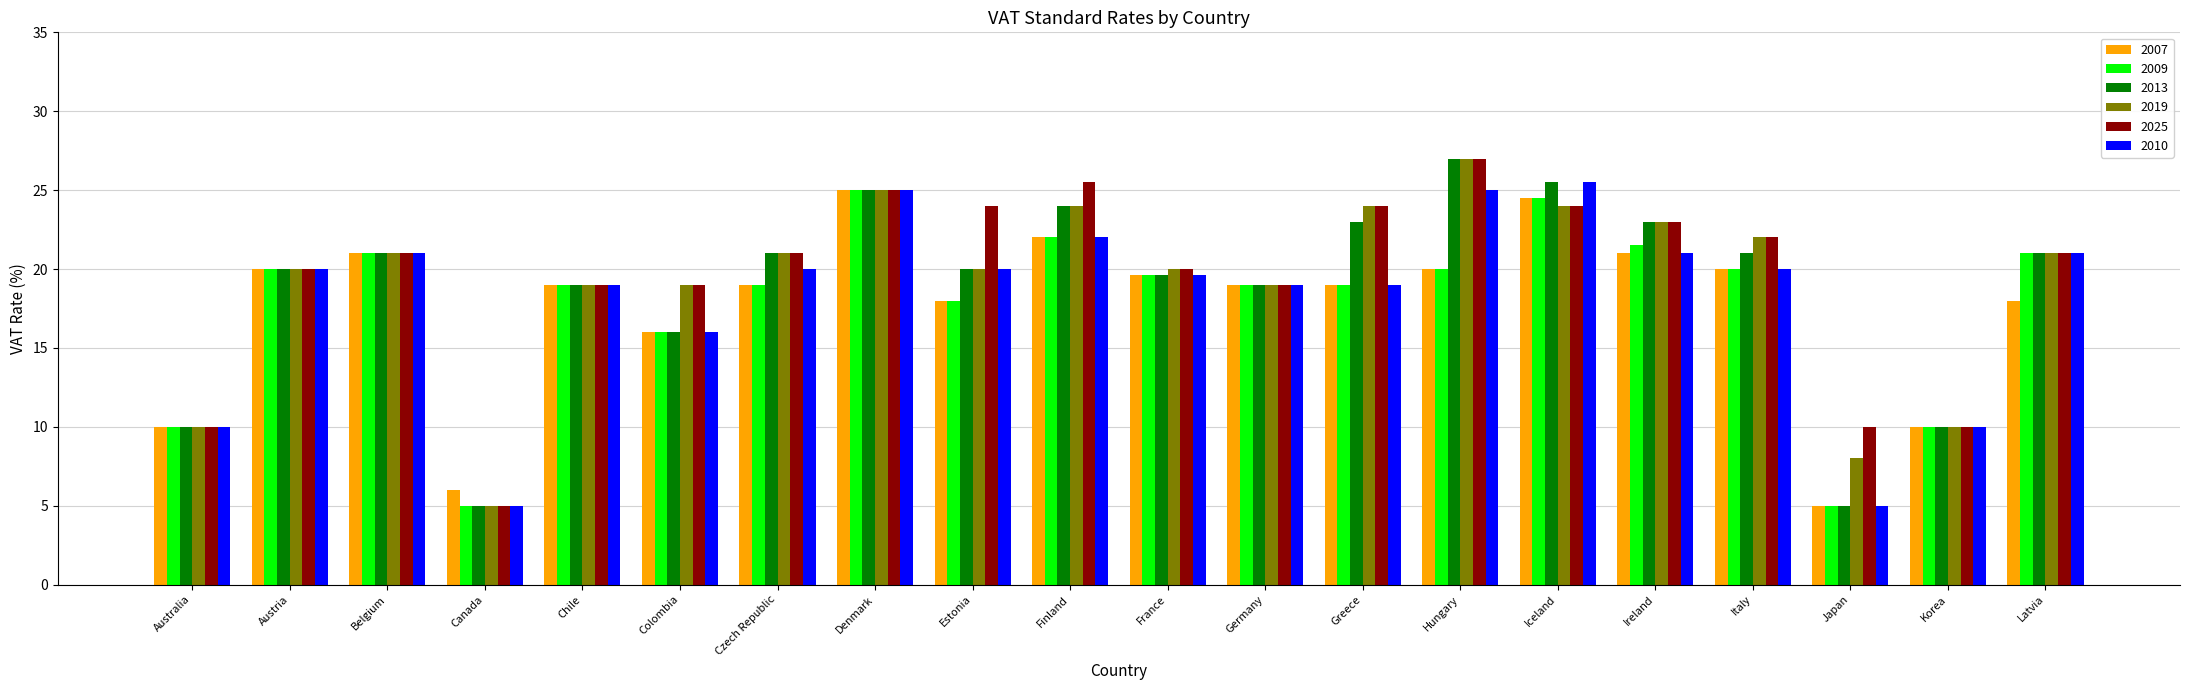

What position from the left is France?

11